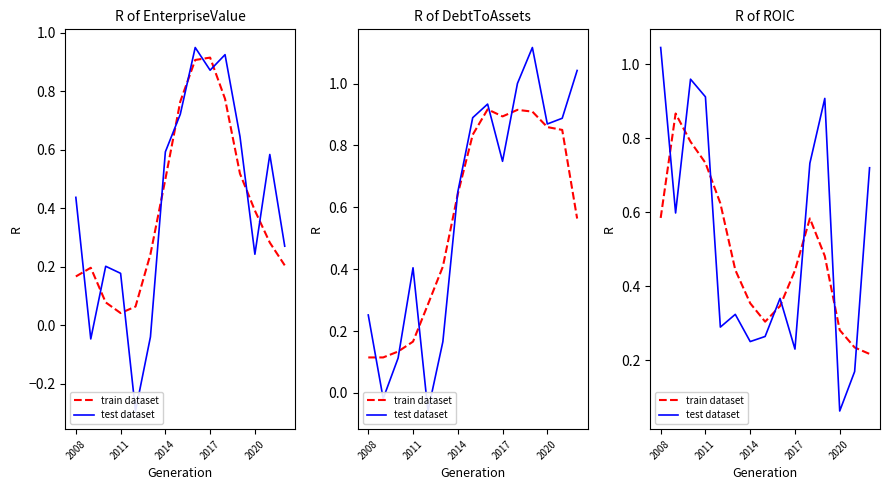

Is this an area chart (filled region under the line)?

No